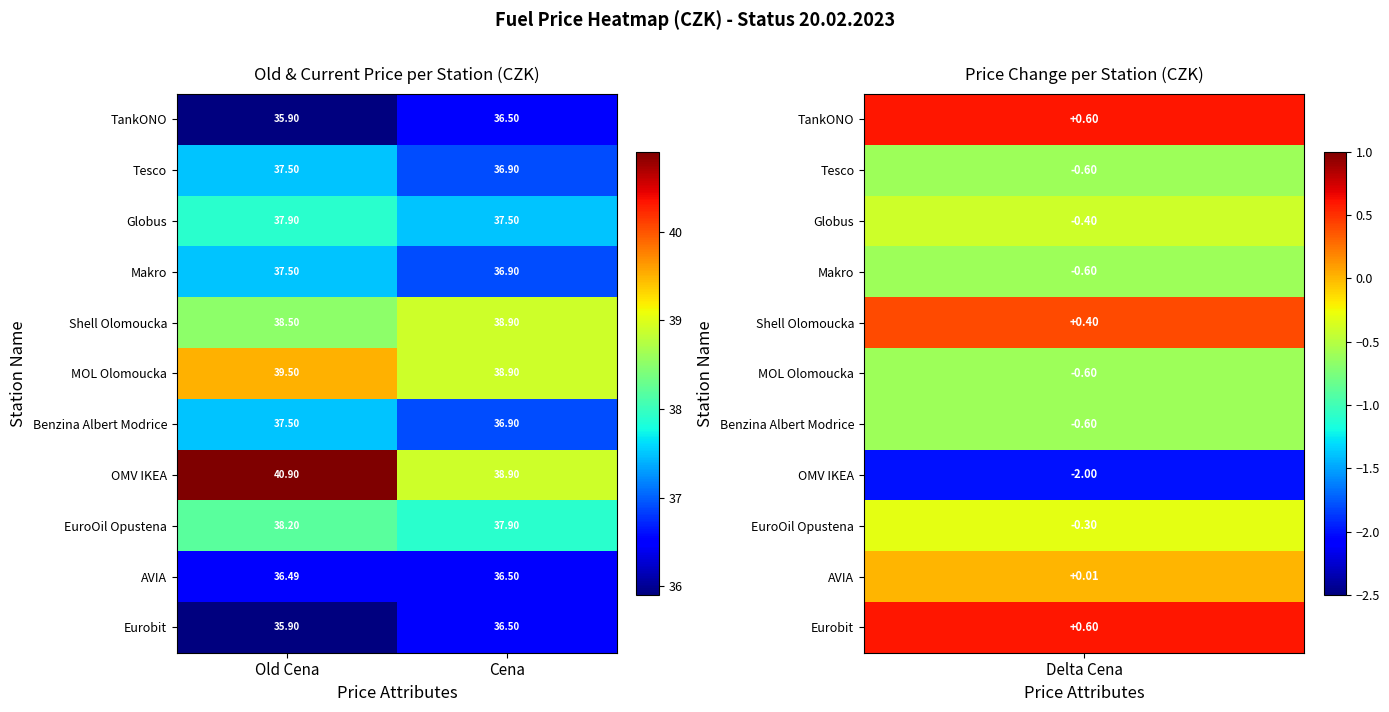

Rank the categories by MOL Olomoucka value from lowest to highest.

Cena, Old Cena